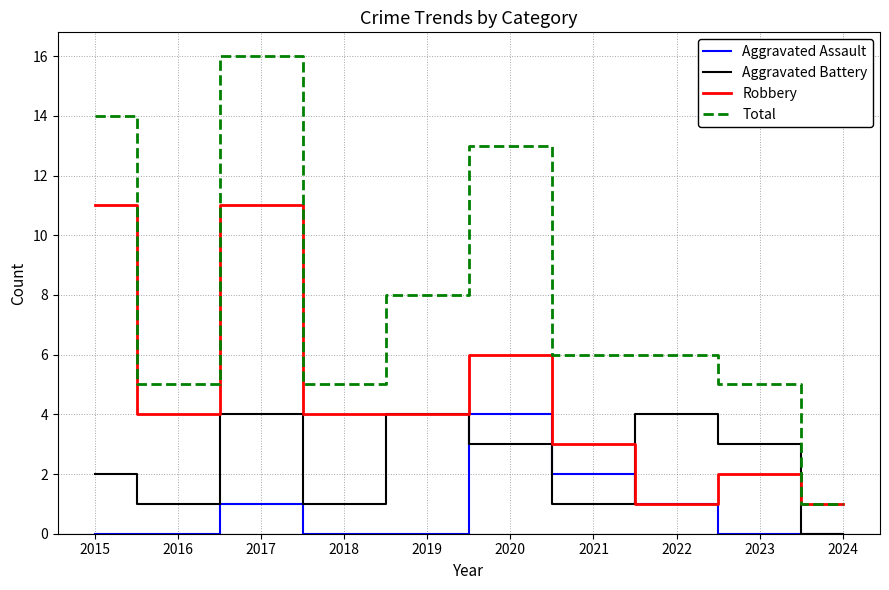

Count the number of categories in the chart.

10